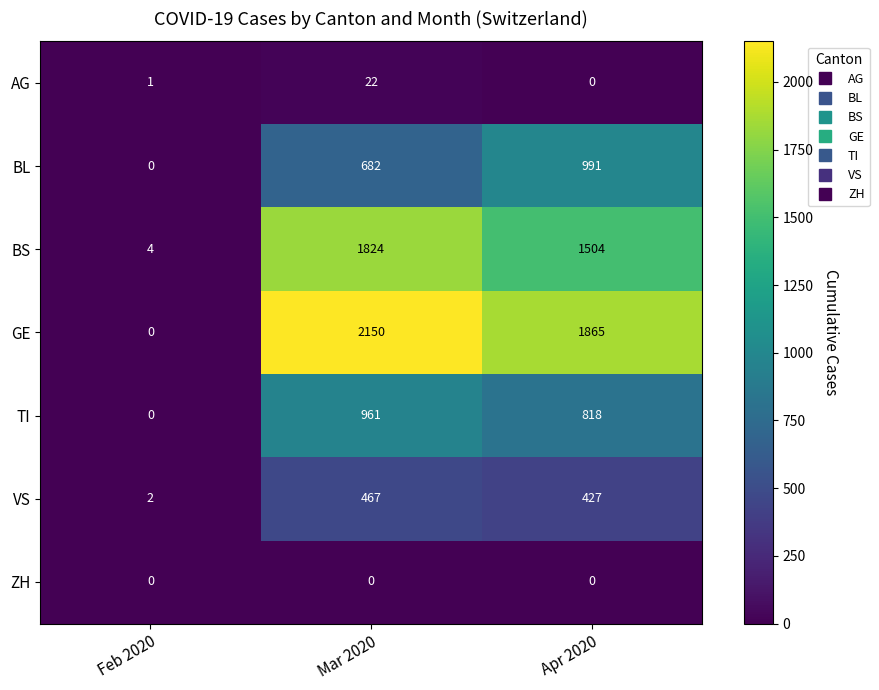

Between Feb 2020 and Apr 2020, which series saw the biggest shift?

GE